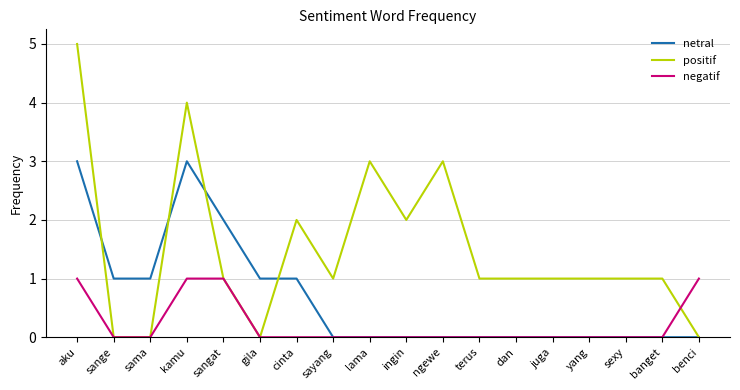

True or false: positif has more than 2 interior local peaks.

True